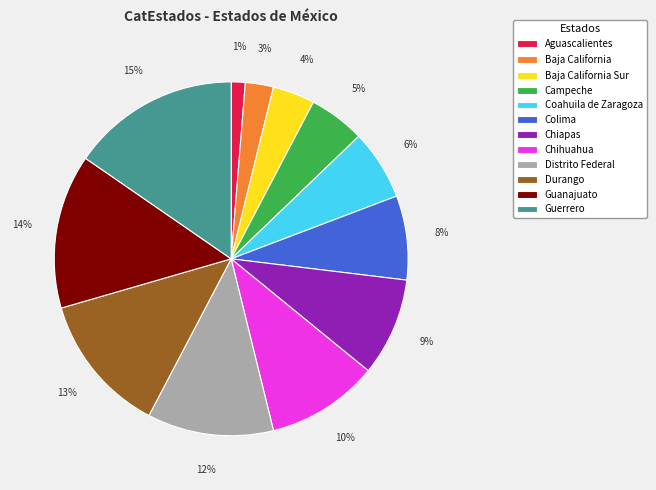

Between Chihuahua and Guerrero, which is larger?

Guerrero